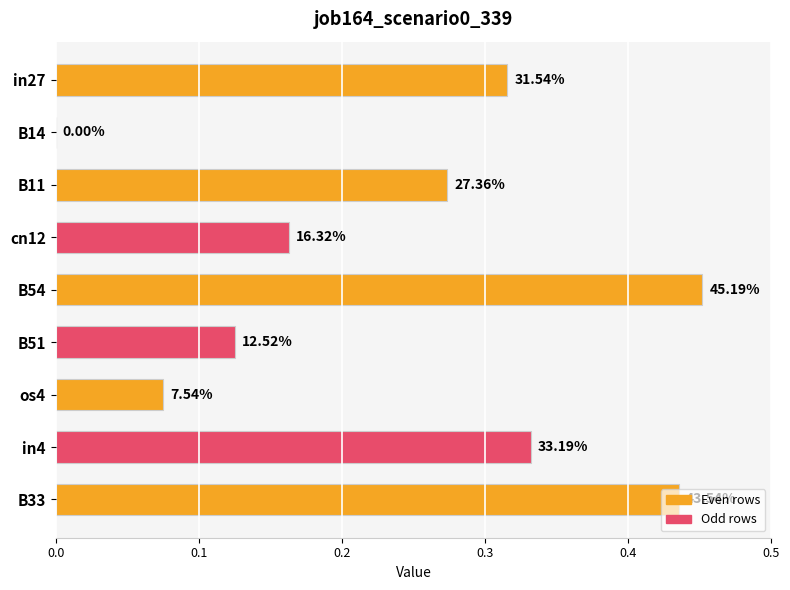

Are the bars horizontal?

Yes